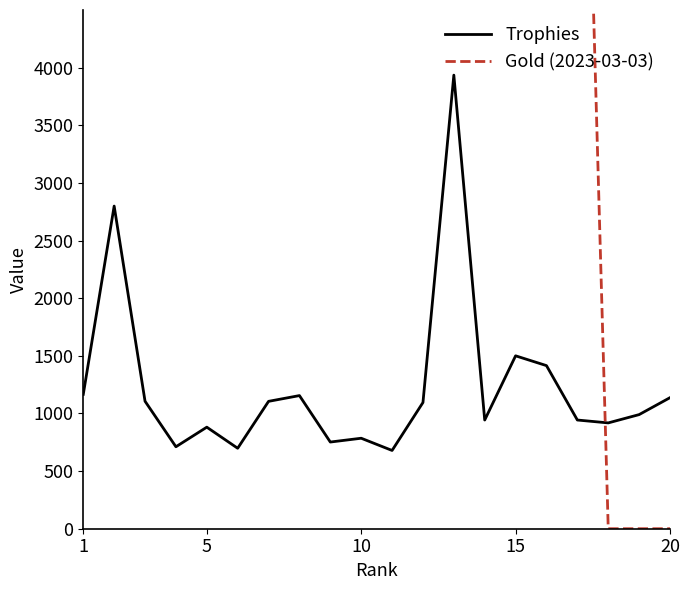

What is the difference between the highest and lowest values at 15?

15149